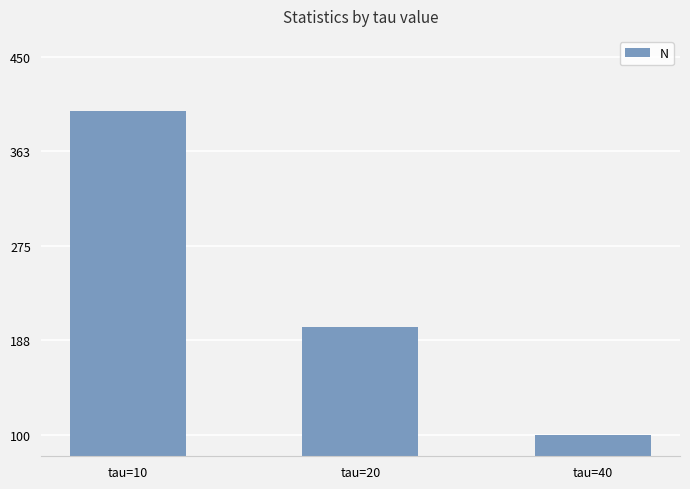

What is the difference between the maximum and second lowest values?

200